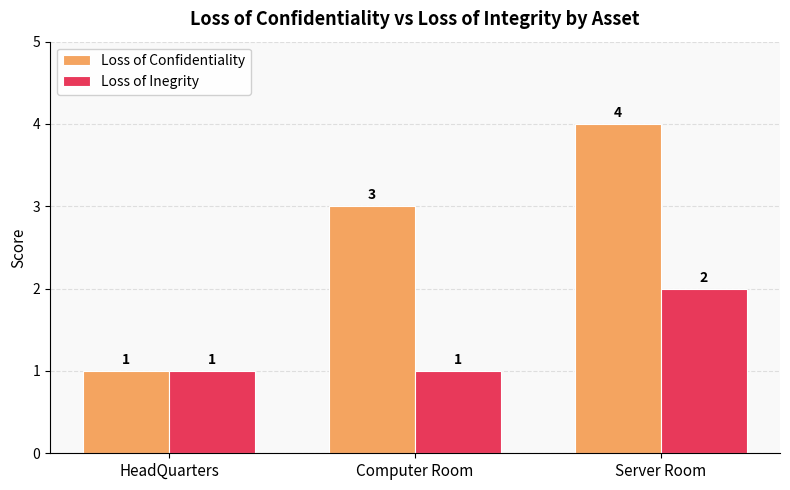

Where is Loss of Confidentiality nearest to the value 2?

HeadQuarters